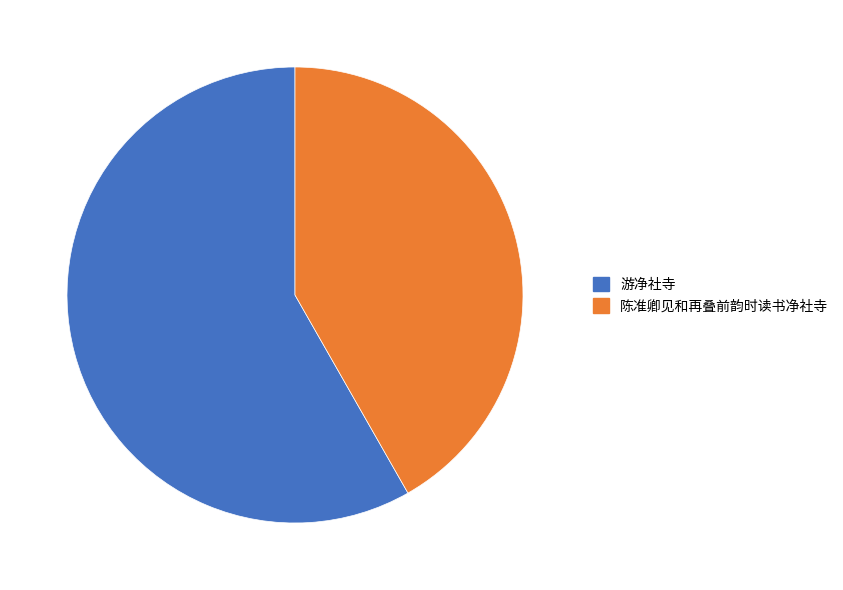

Which has a higher value, 游净社寺 or 陈准卿见和再叠前韵时读书净社寺?

游净社寺